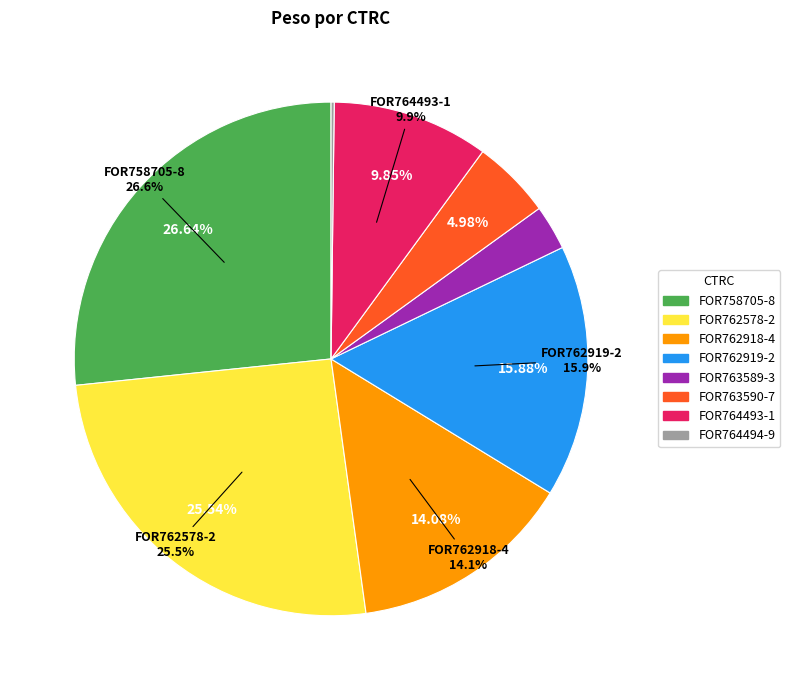

True or false: FOR763590-7 accounts for 18% of the total.

False